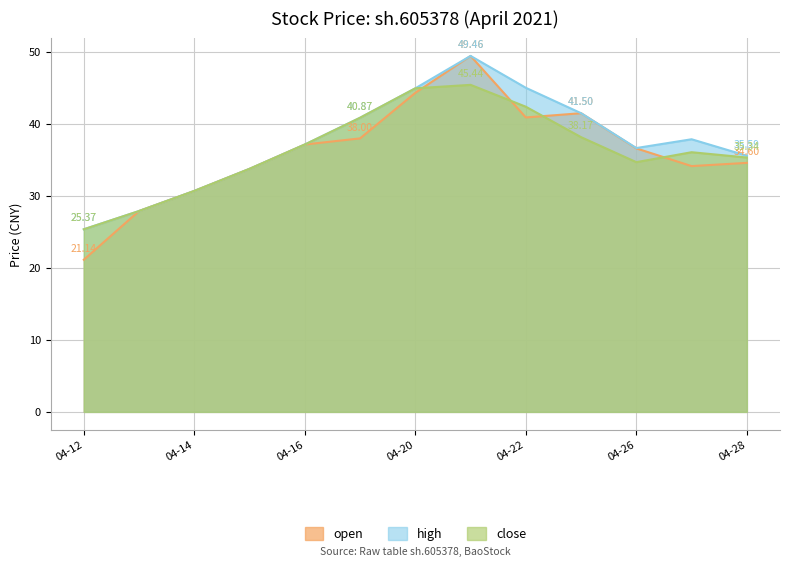

Which series has the largest total across all categories?

high